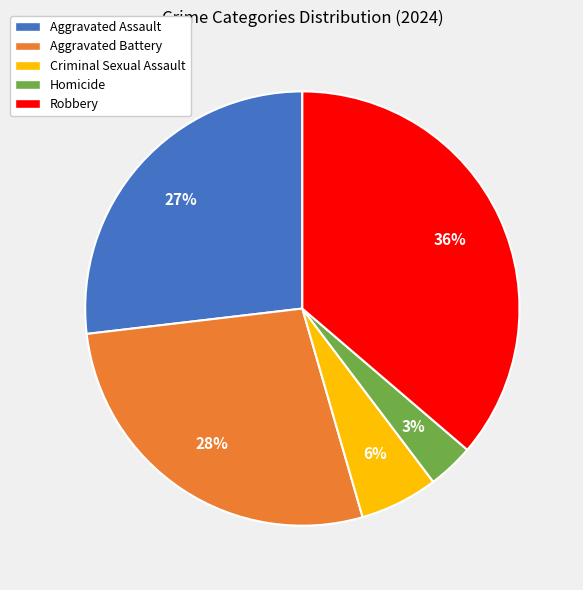

Does any single category account for the majority?

No